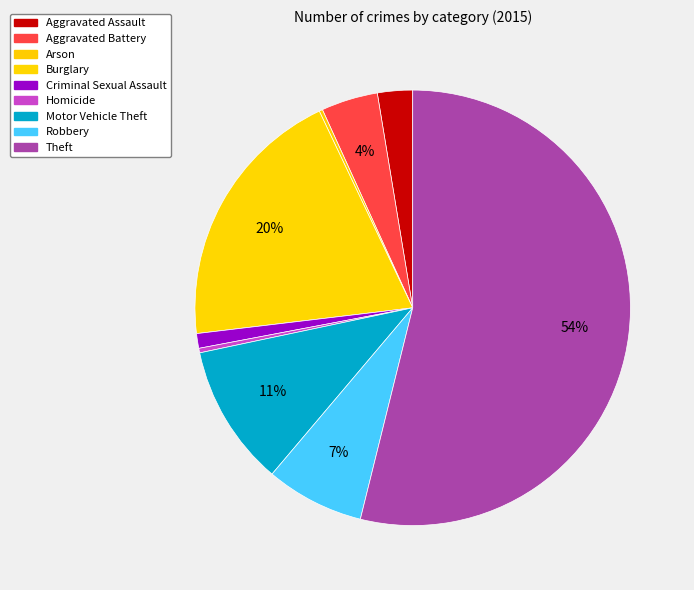

To the nearest percent, what is the difference between the Aggravated Assault and Homicide slice percentages?

2%